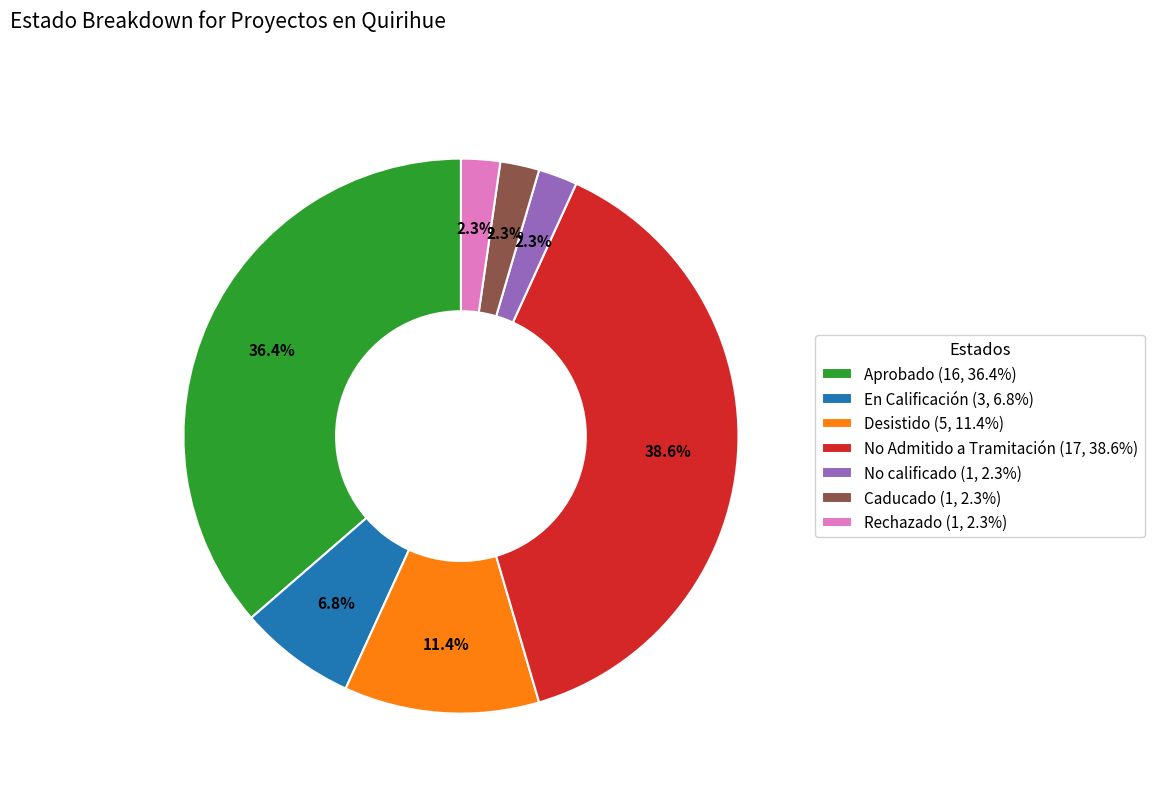

Does En Calificación (3, 6.8%) represent more than half of the total?

No